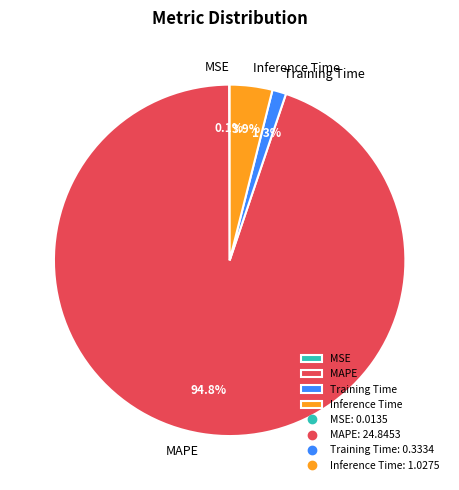

Does Inference Time account for over 50% of the chart?

No